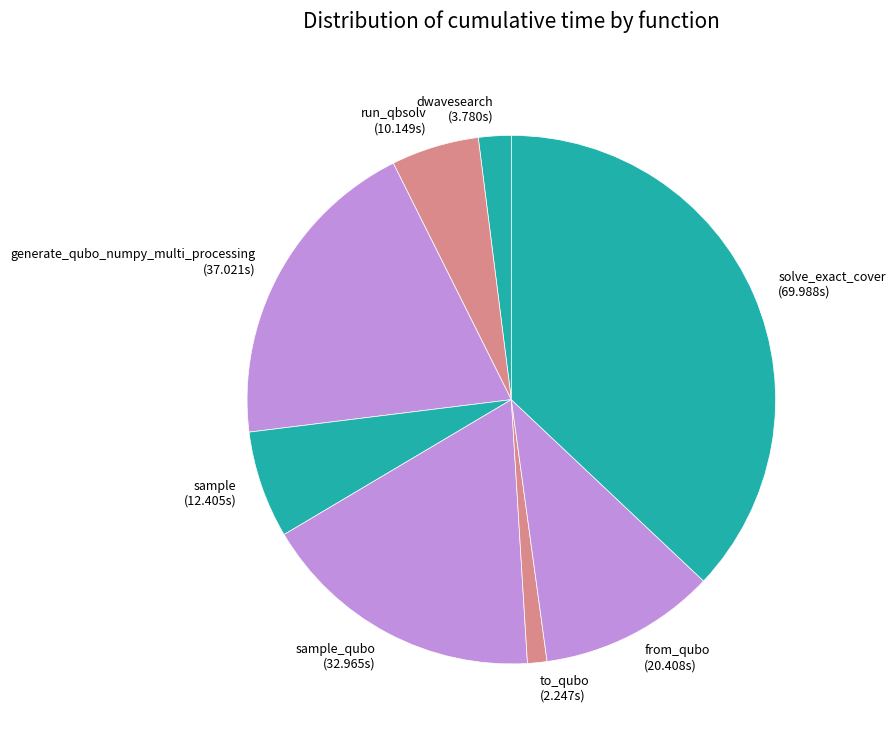

How many slices are in this pie chart?

8